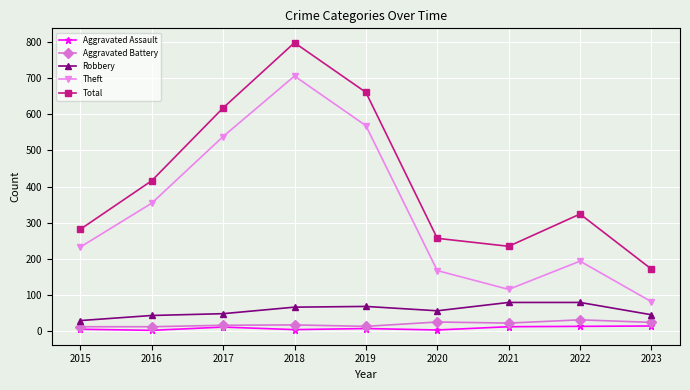

What is the value of the Total point at the 6th from the left?

257